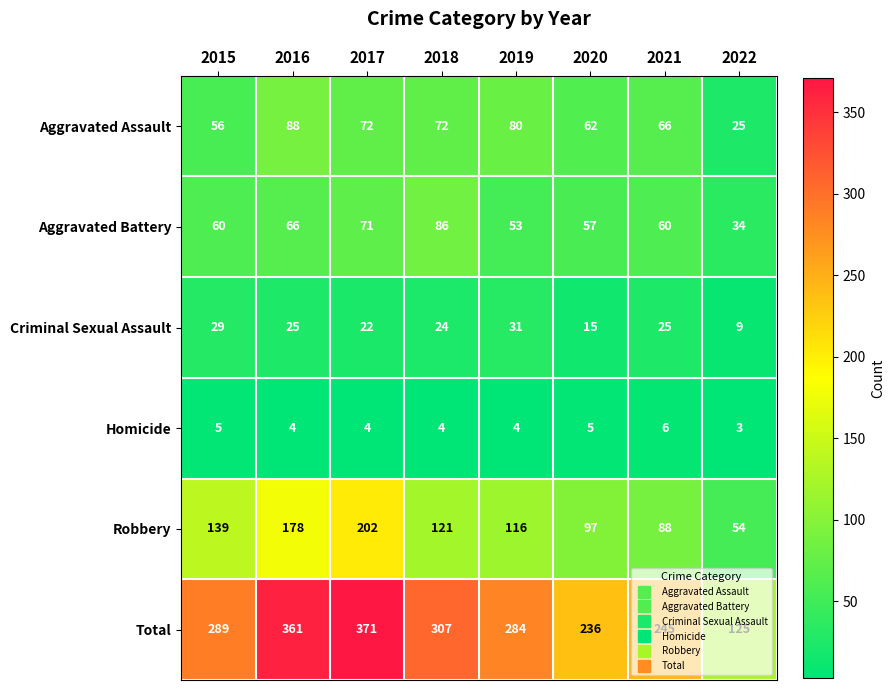

True or false: Homicide has a value of 4 at 2018.

True